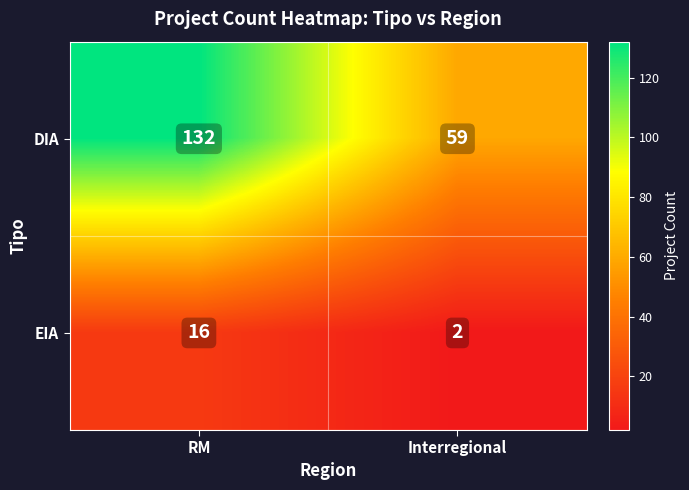

What is the greatest value displayed?

132